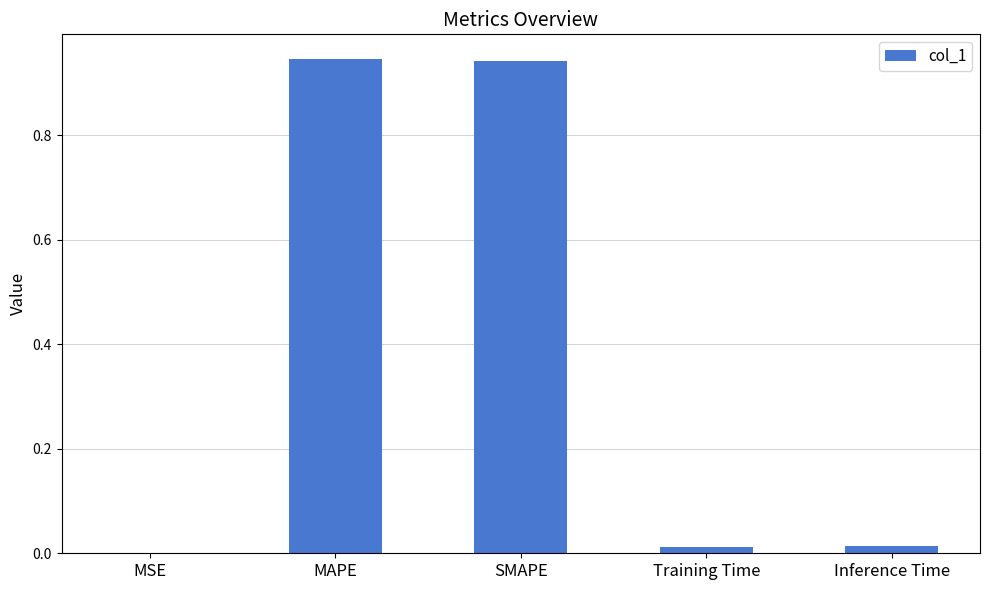

What is the sum of all values?

1.9